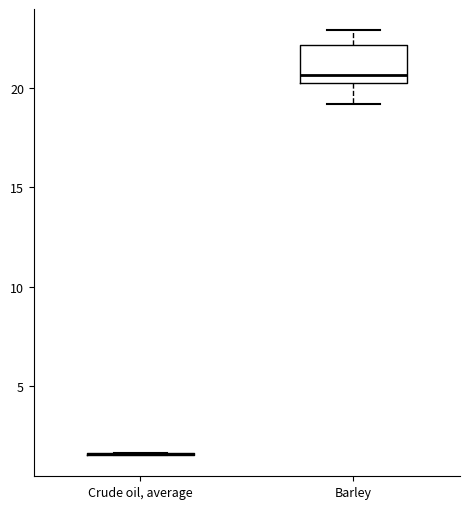

Reading left to right, transcribe this box plot: for each box, give where its median line is, the range the box spans, and where its two whiskers end, as read against the y-axis. The values are not printed on the chart, so give them approximately, as read against the axis.

Crude oil, average: box collapsed to a line at 1.5, whiskers 1.5 to 1.5
Barley: median 20.5 (just above the box's lower edge), box 20.5 to 22.0, whiskers 19.0 to 23.0